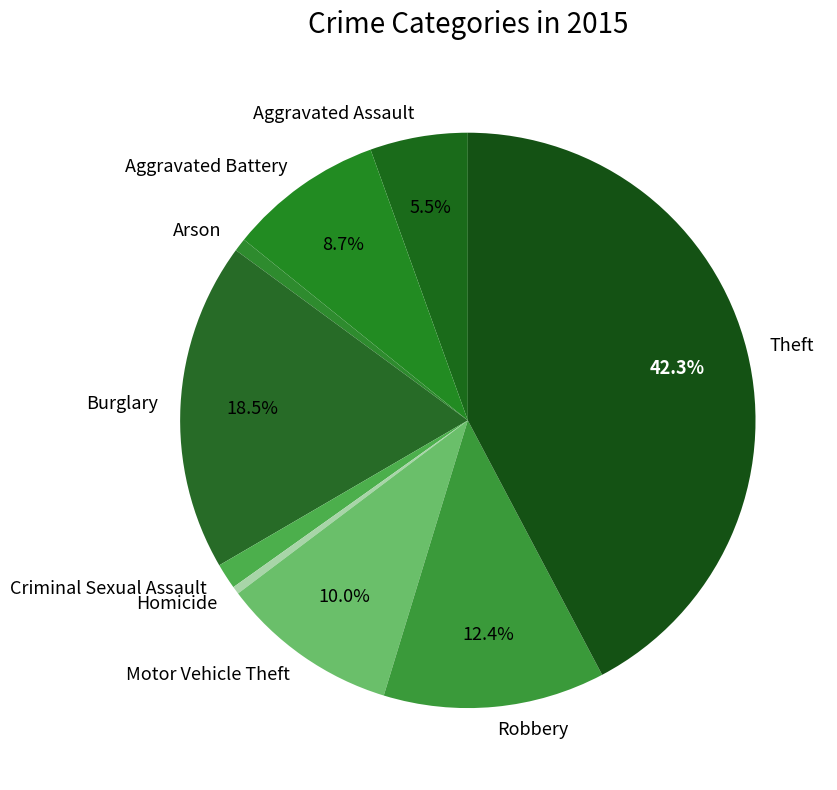

Is it true that Motor Vehicle Theft is 1% of the pie?

False